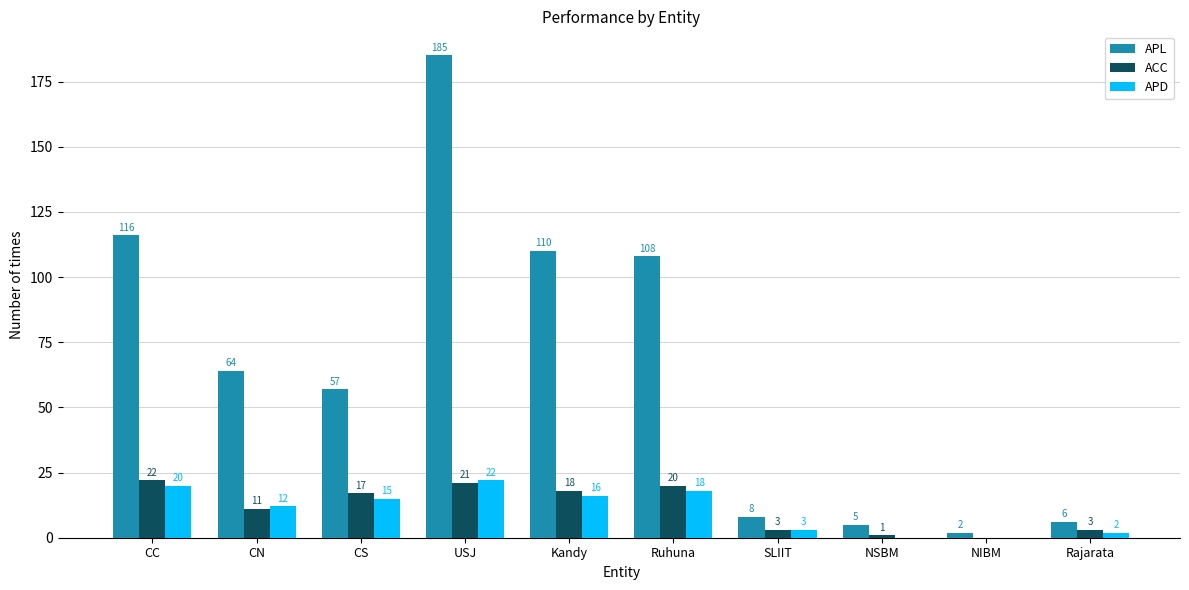

True or false: ACC has a value of 12 at NIBM.

False